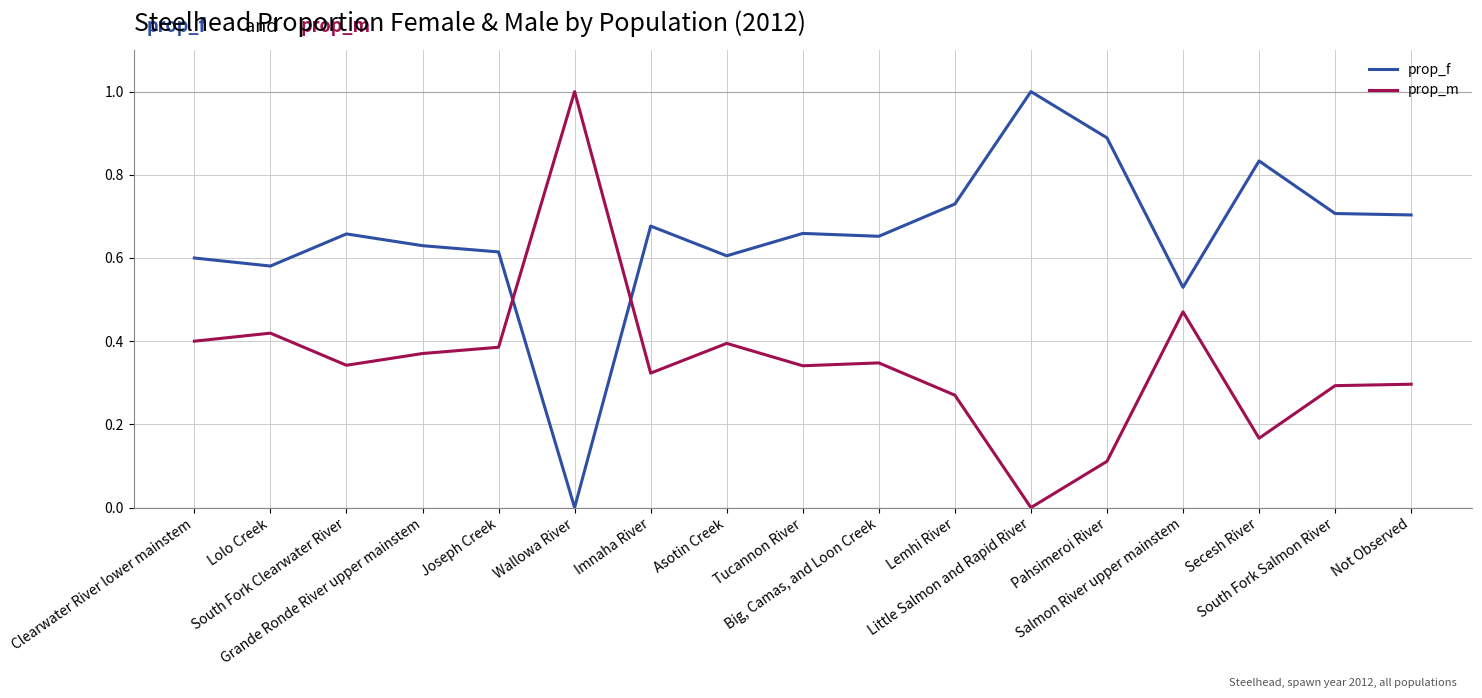

At which label does prop_m reach its minimum?

Little Salmon and Rapid River